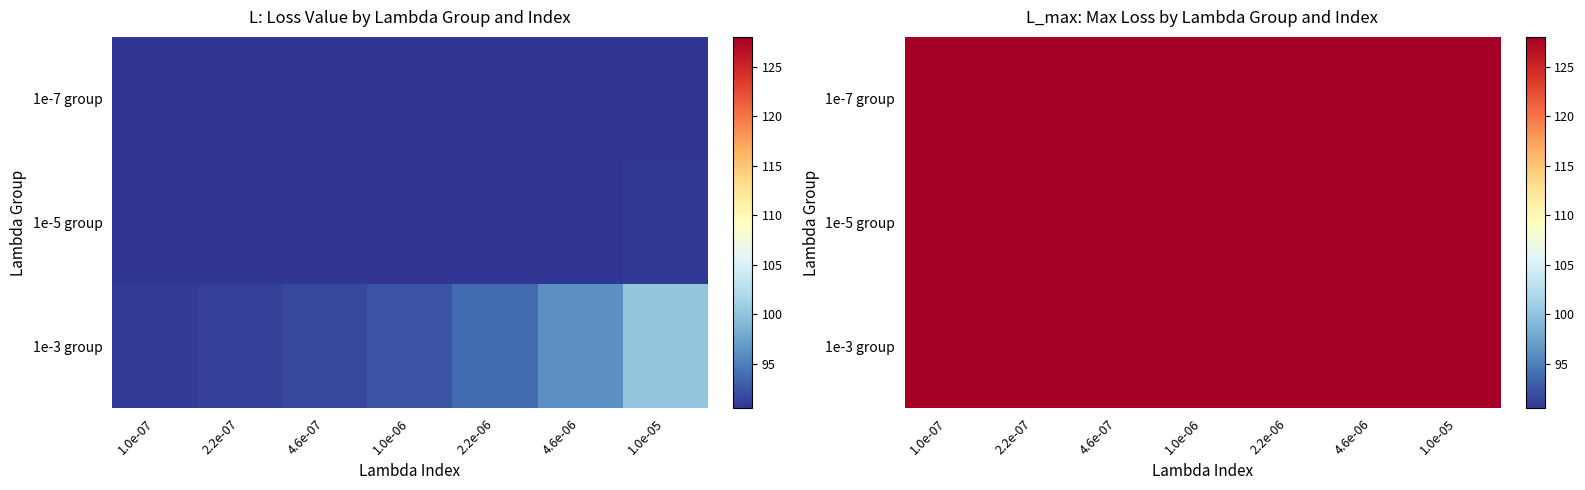

Is it true that L_max equals 128.0 at 16?

True